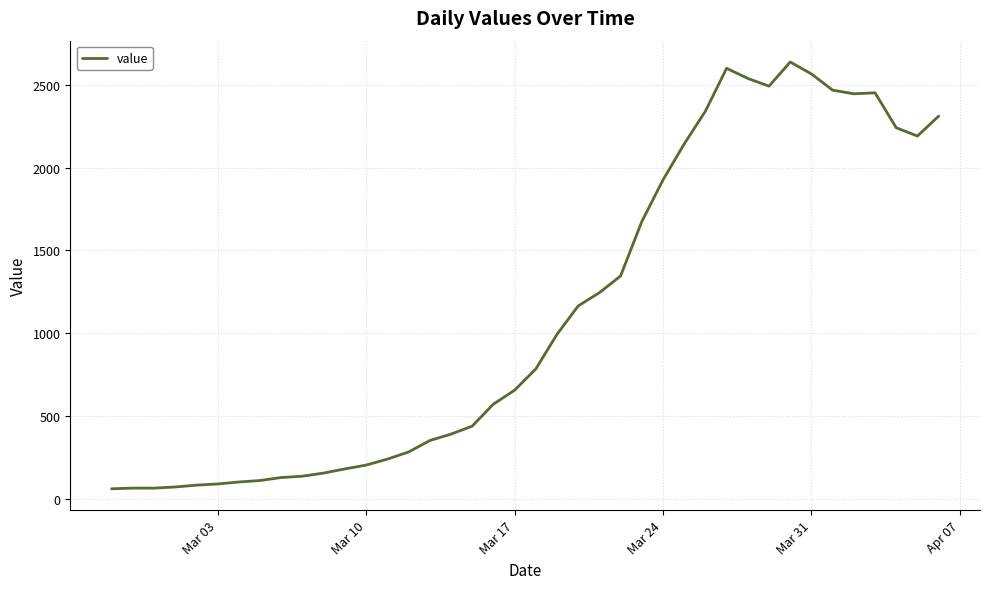

What is the difference between the maximum and minimum values?

2577